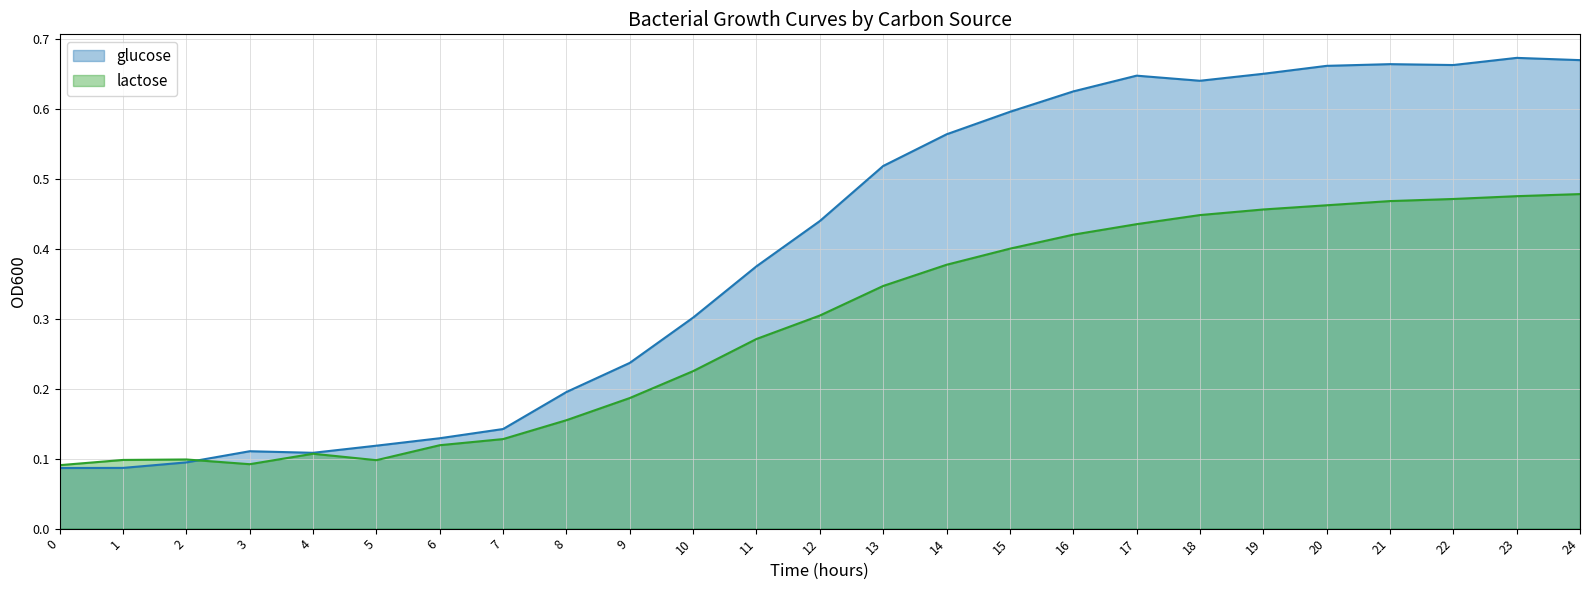

Between 19 and 12, which is larger?

19